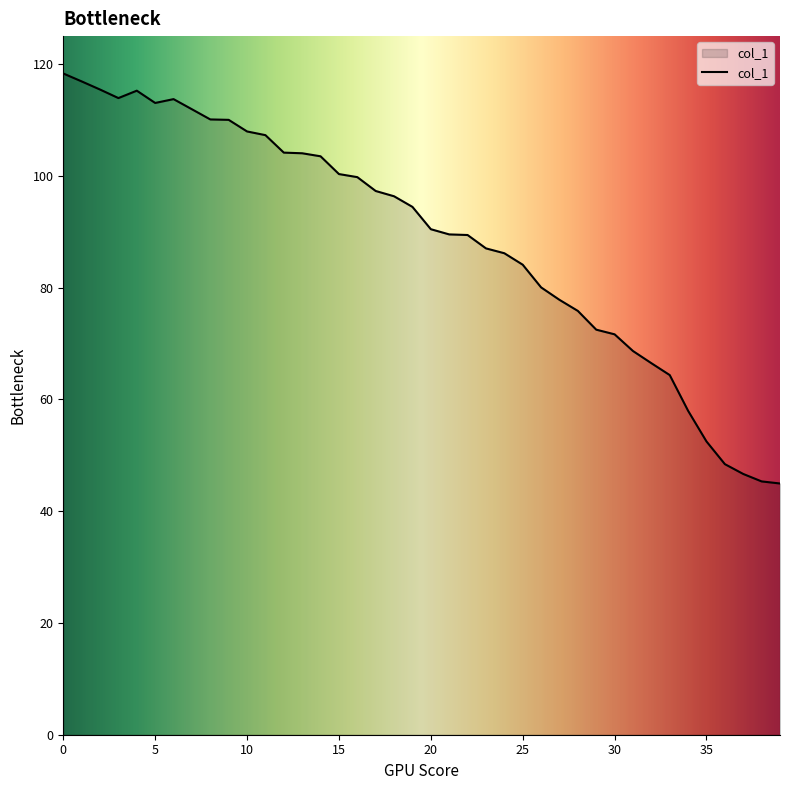

What is the greatest value displayed?

118.3